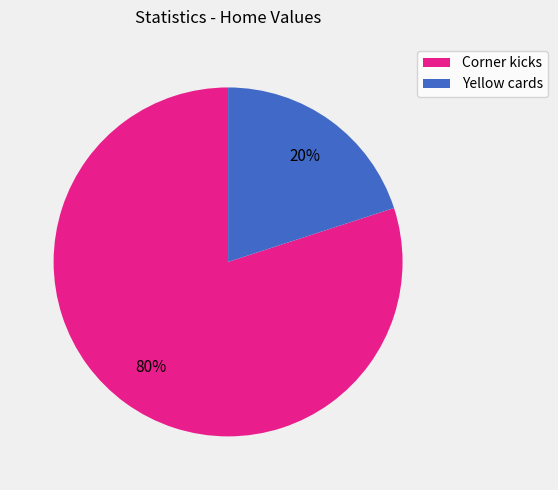

Combined, do Corner kicks and Yellow cards account for over 50%?

Yes